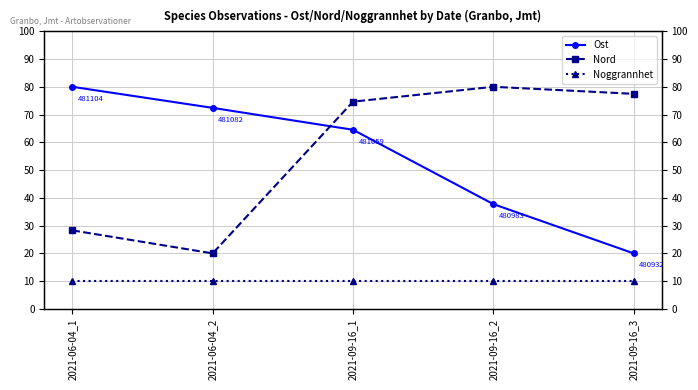

Between 2021-06-04_2 and 2021-09-16_1, which series saw the biggest shift?

Nord